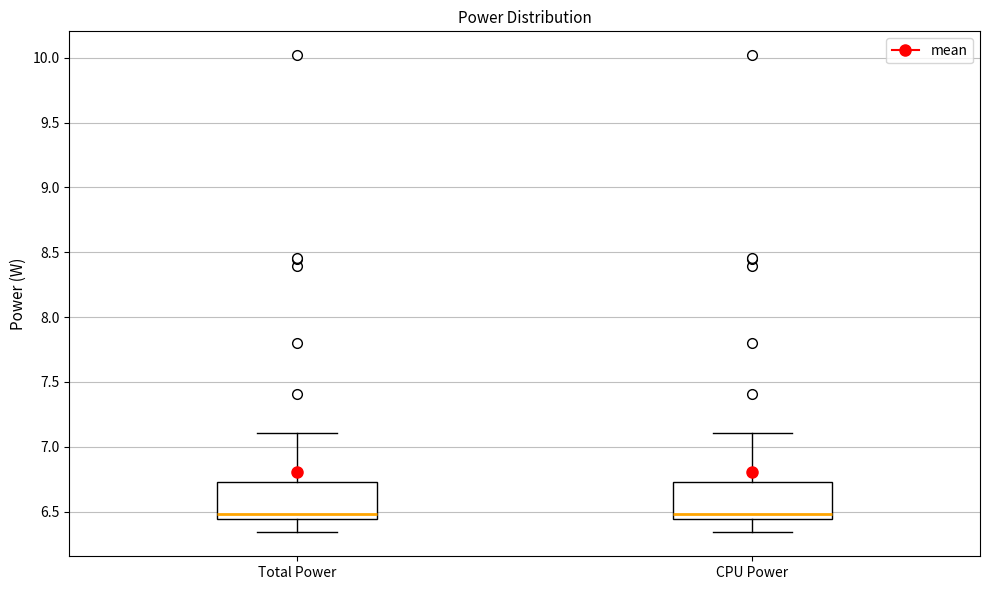

Reading left to right, read every box against the y-axis: the position of its median line, the range the box covers, and the ends of its whiskers. The values are not printed on the chart, so give them approximately, as read against the axis.

Total Power: median 6.50, box 6.45 to 6.75, whiskers 6.35 to 7.10
CPU Power: median 6.50, box 6.45 to 6.75, whiskers 6.35 to 7.10